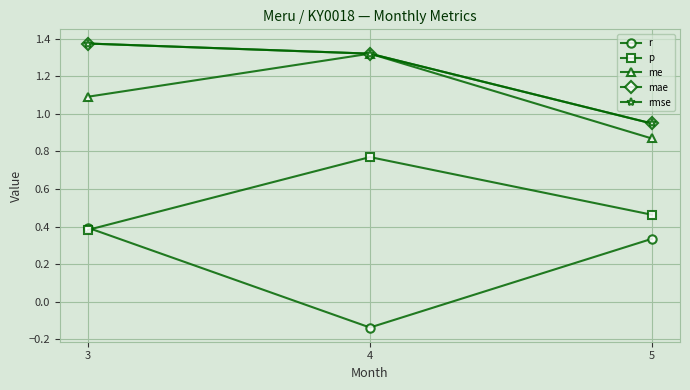

Between 3 and 4, which series saw the biggest shift?

r